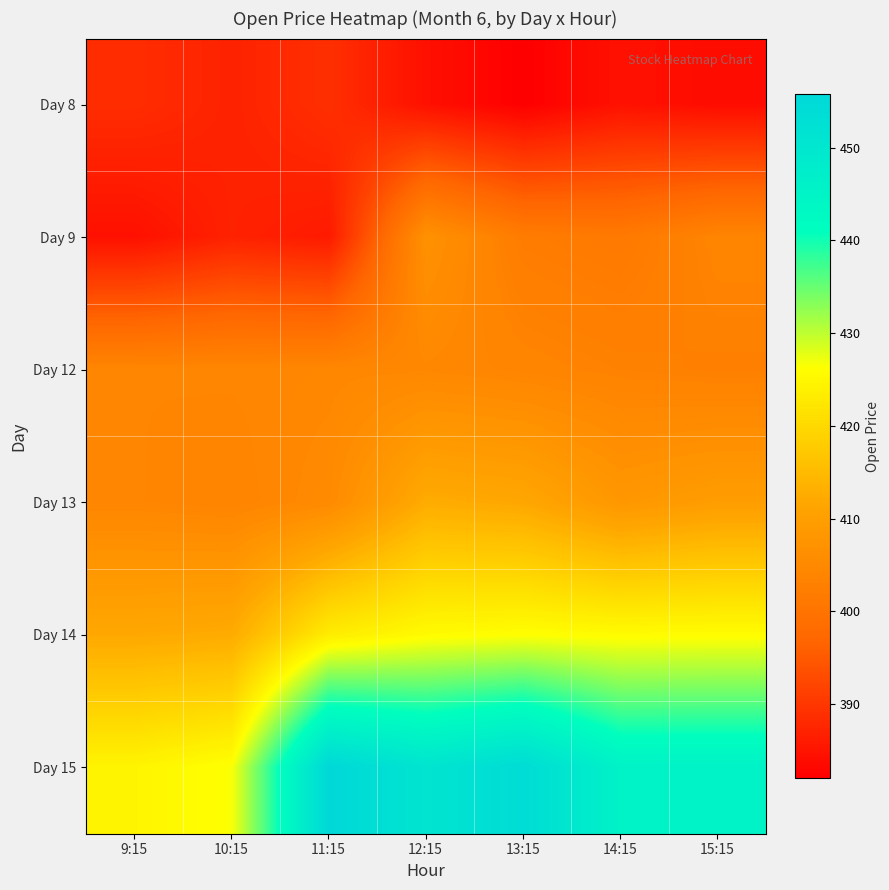

Reading right to left, transcribe all the data shown in this chart.

Day 8: 15:15=383.8	14:15=384.6	13:15=382.0	12:15=384.4	11:15=388.9	10:15=387.0	9:15=388.5
Day 9: 15:15=404.0	14:15=401.3	13:15=402.0	12:15=407.0	11:15=385.9	10:15=387.0	9:15=384.5
Day 12: 15:15=402.9	14:15=403.3	13:15=404.0	12:15=404.6	11:15=404.5	10:15=404.3	9:15=404.2
Day 13: 15:15=409.7	14:15=408.2	13:15=411.8	12:15=412.6	11:15=405.3	10:15=403.8	9:15=404.2
Day 14: 15:15=425.9	14:15=425.8	13:15=426.1	12:15=425.6	11:15=423.3	10:15=412.6	9:15=412.0
Day 15: 15:15=445.7	14:15=445.7	13:15=454.3	12:15=451.0	11:15=455.8	10:15=426.5	9:15=424.6